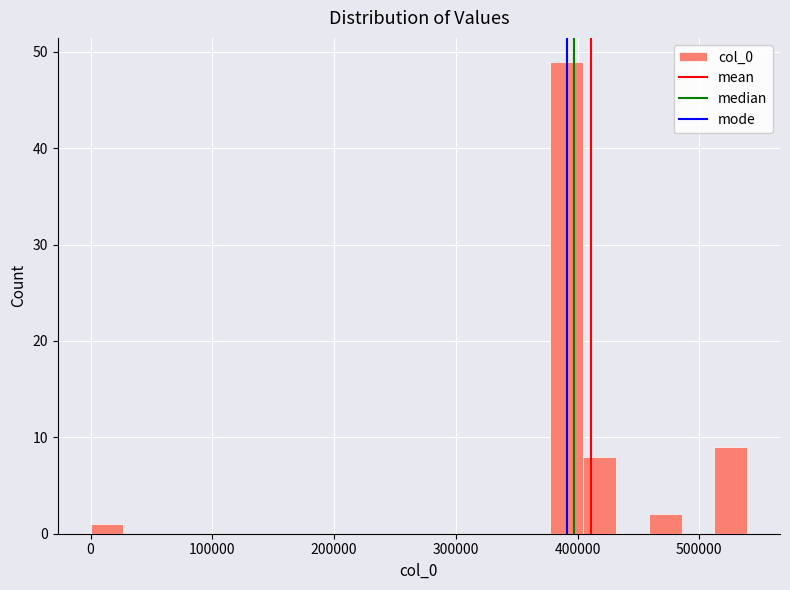

Read against the x-axis, roughly where is the centre of the tallest bar?

390000